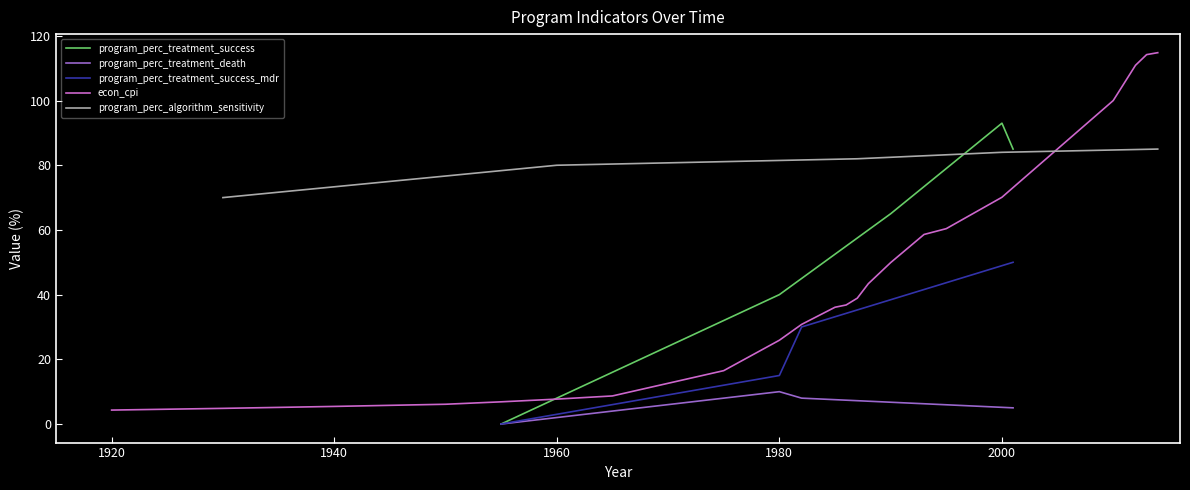

Count the number of categories in the chart.

5